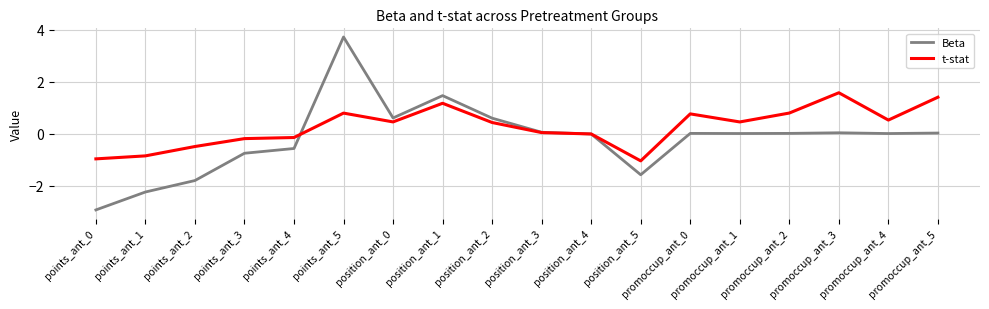

What is the maximum value shown in the chart?

3.7